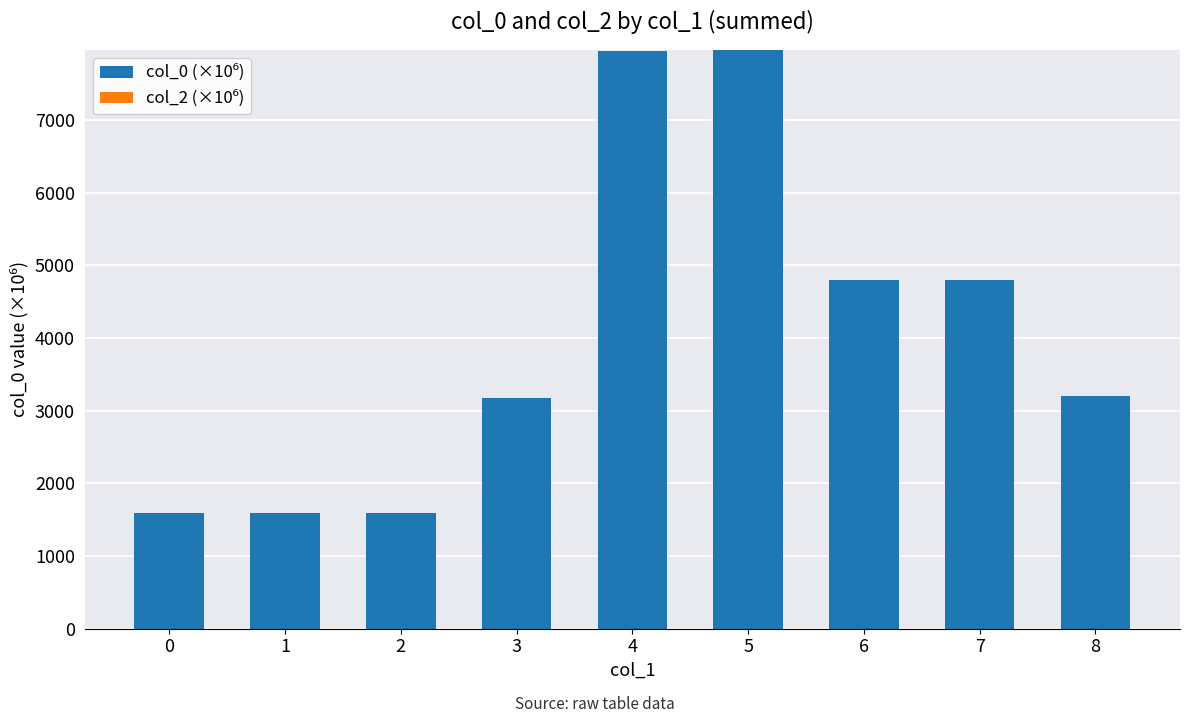

What is the change in value from 2 to 4?

+6364.4